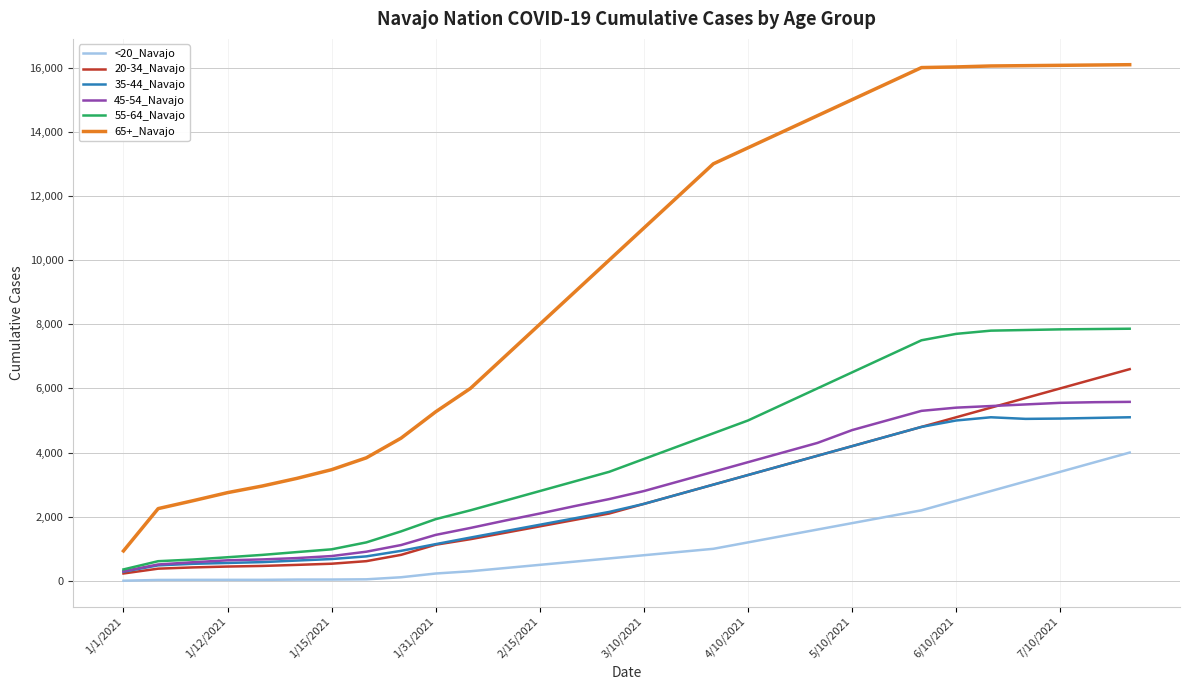

How many values in the 20-34_Navajo series are below 2400?

15